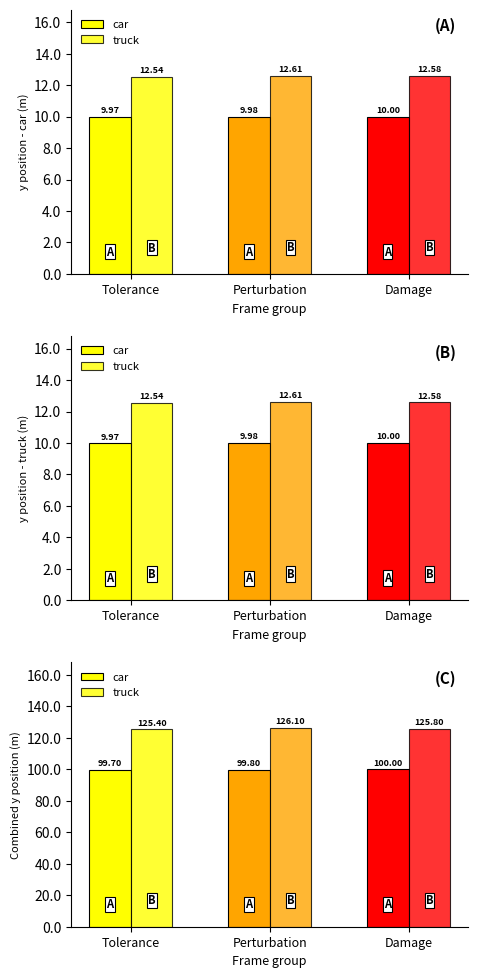

How many bars are there in total?

6